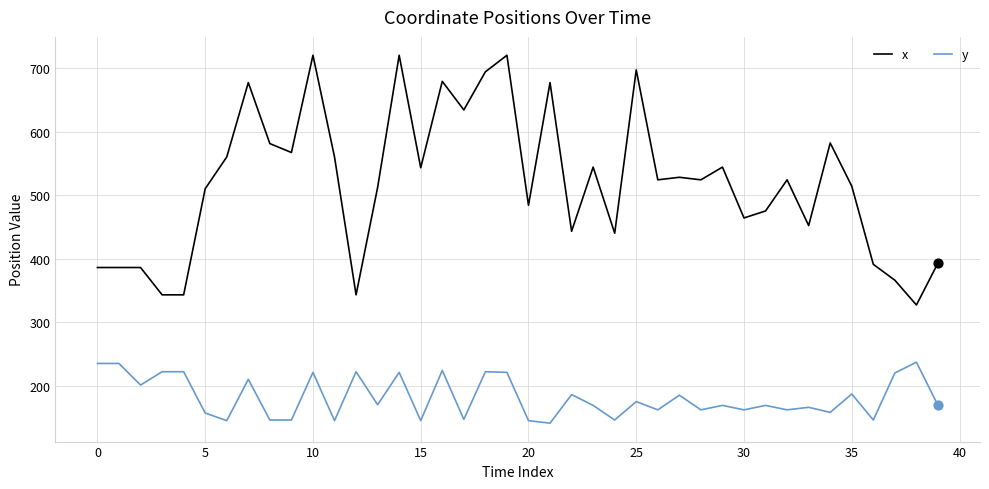

Which series has the largest total across all categories?

x